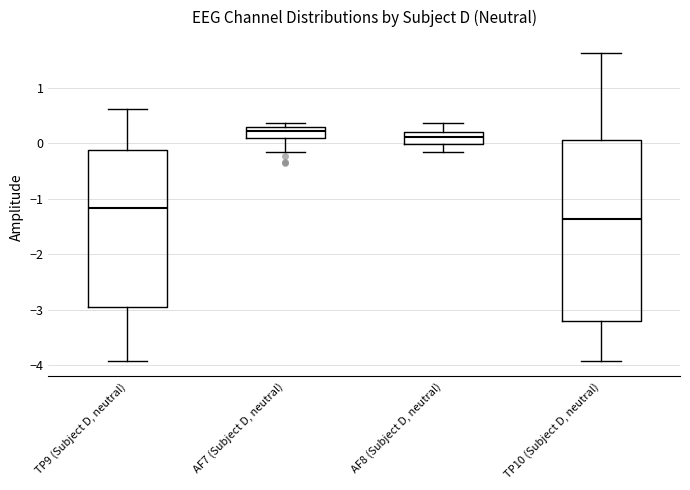

Reading left to right, transcribe this box plot: for each box, give where its median line is, the range the box spans, and where its two whiskers end, as read against the y-axis. The values are not printed on the chart, so give them approximately, as read against the axis.

TP9 (Subject D, neutral): median -1.2, box -2.9 to -0.1, whiskers -3.9 to 0.6
AF7 (Subject D, neutral): median 0.2, box 0.1 to 0.3, whiskers -0.1 to 0.4
AF8 (Subject D, neutral): median 0.1, box 0.0 to 0.2, whiskers -0.2 to 0.4
TP10 (Subject D, neutral): median -1.4, box -3.2 to 0.1, whiskers -3.9 to 1.6